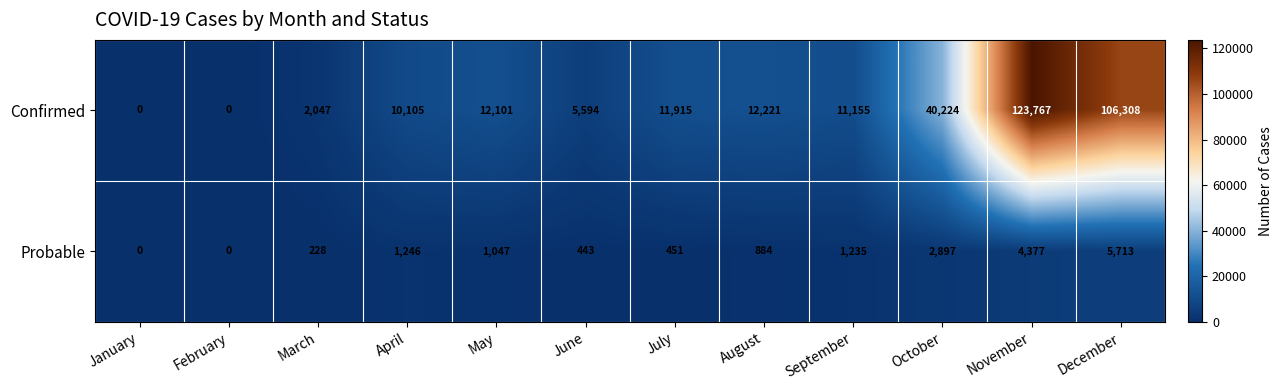

Rank the series by their maximum value, from highest to lowest.

Confirmed, Probable